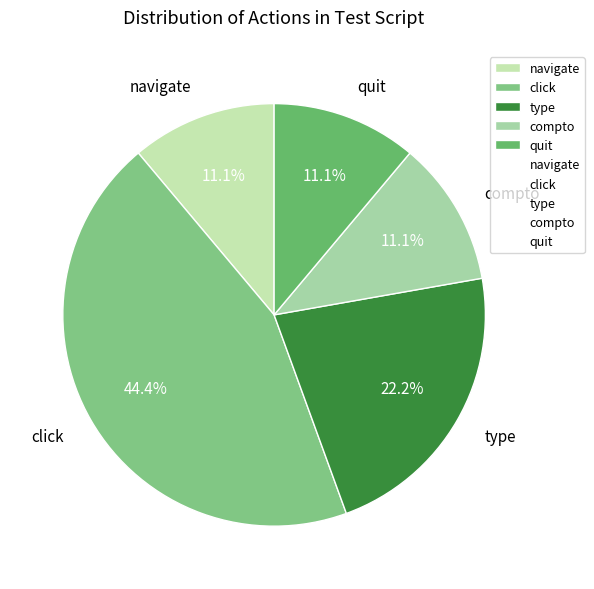

To the nearest percent, what percentage of the pie is compto?

11%